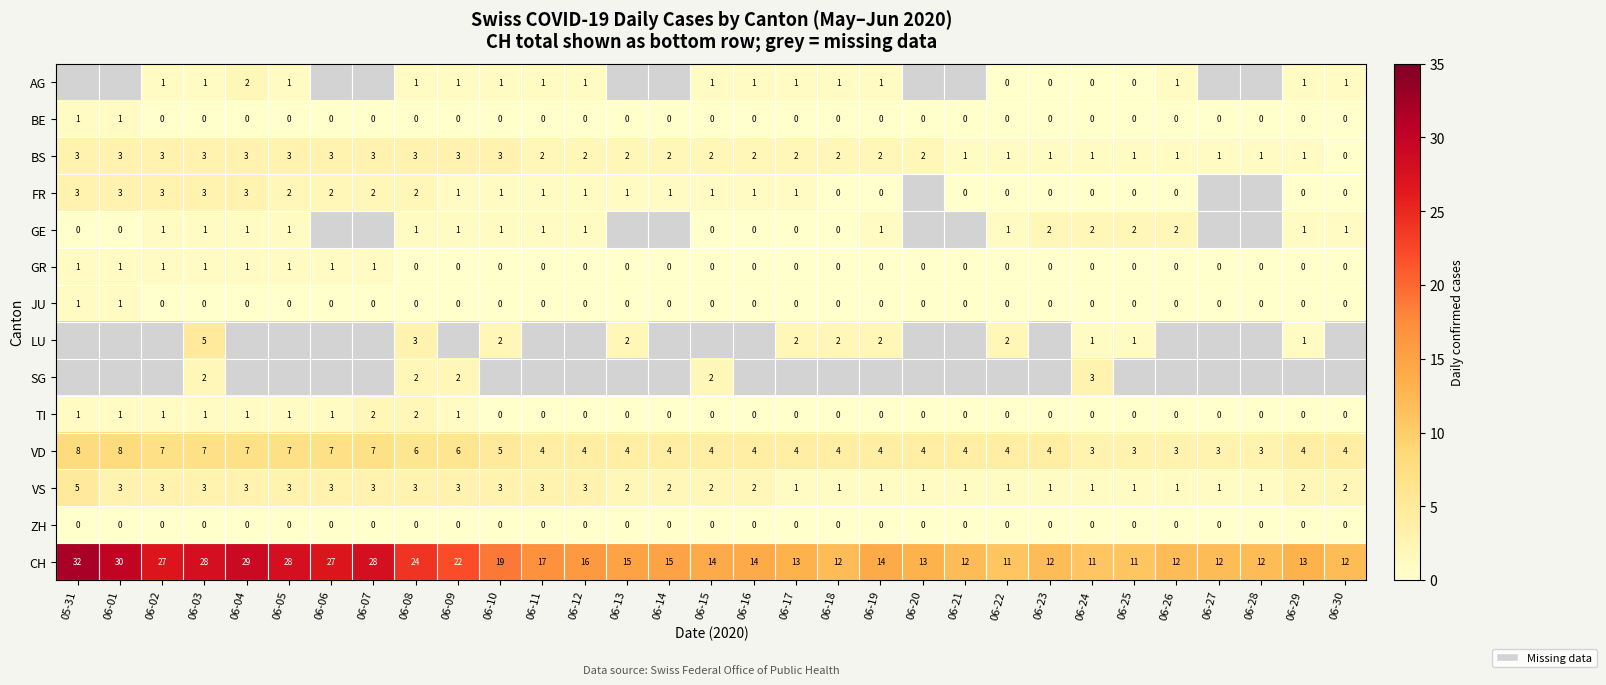

What is the sum of the CH values at 06-16 and 06-22?

25